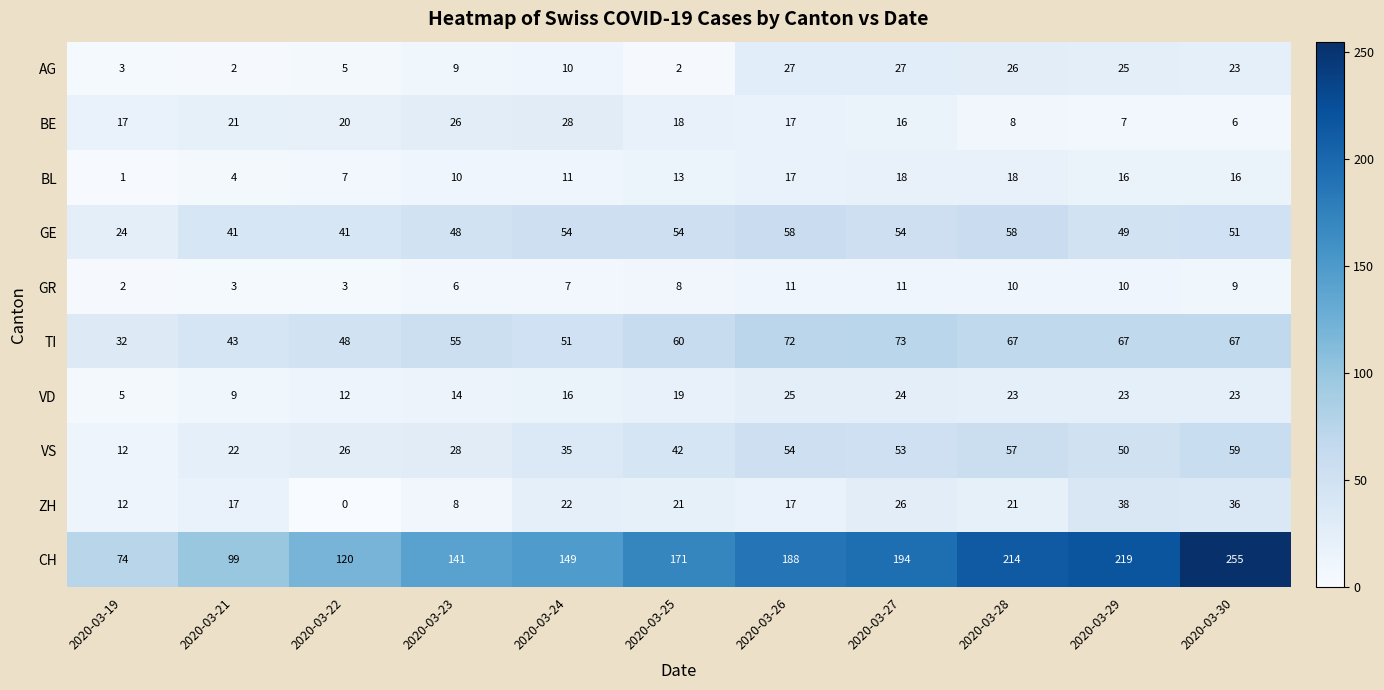

What is the spread (max minus min) of values at 2020-03-26?

177